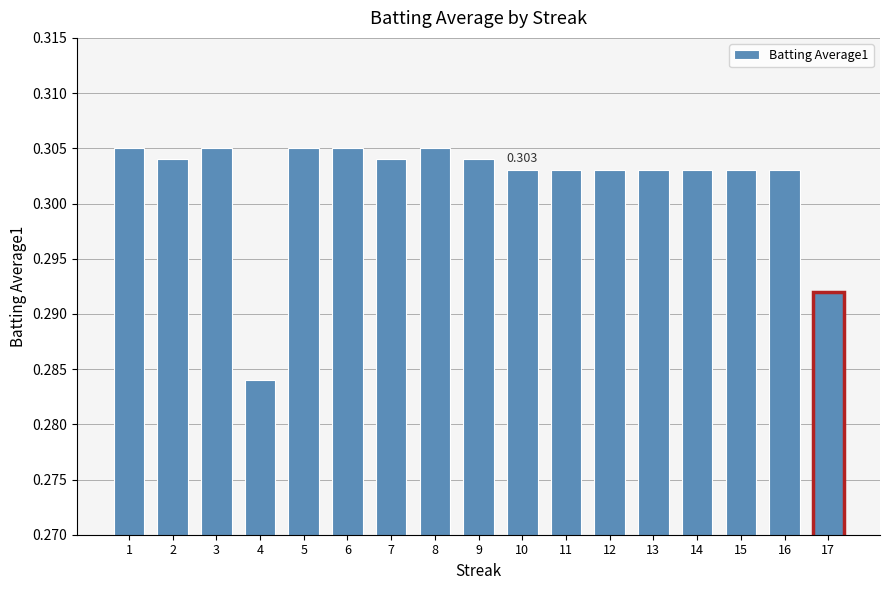

How many values are between 0 and 1?

17